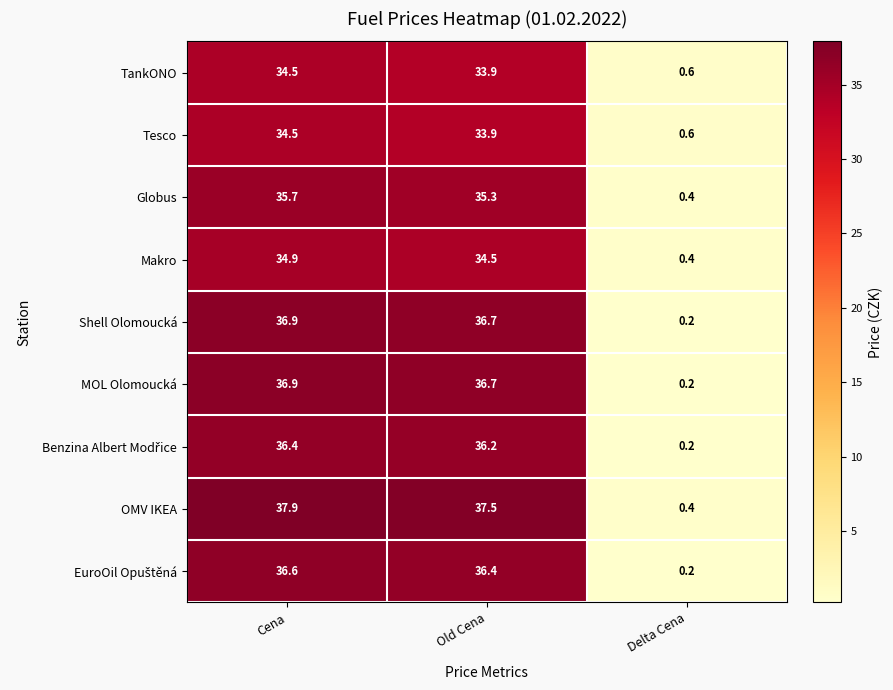

Read the Tesco value at Delta Cena.

0.6